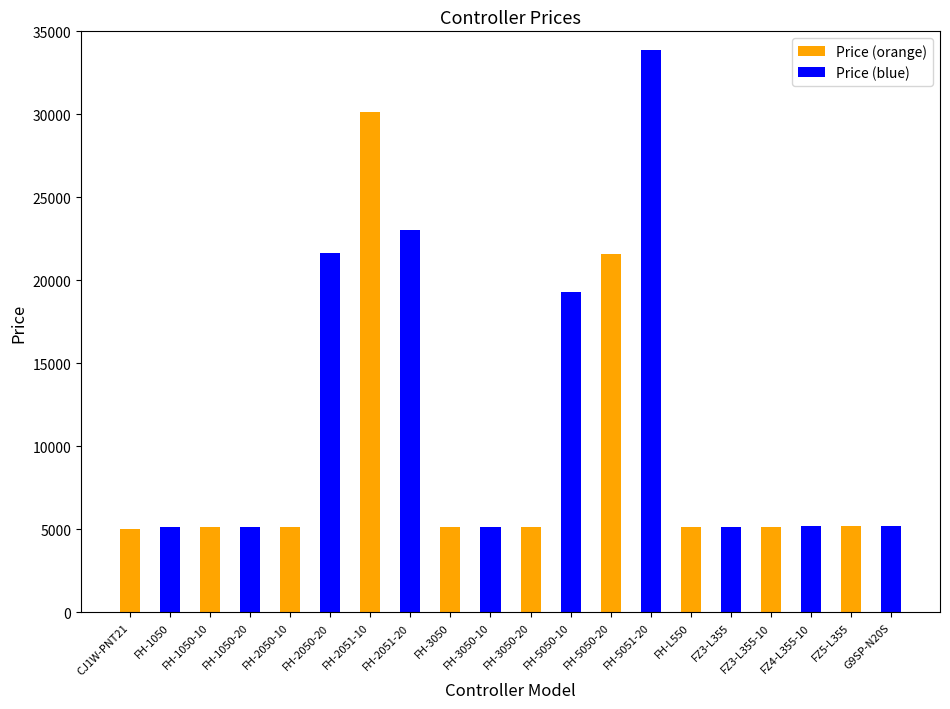

Are the bars grouped side by side (vs. stacked)?

No